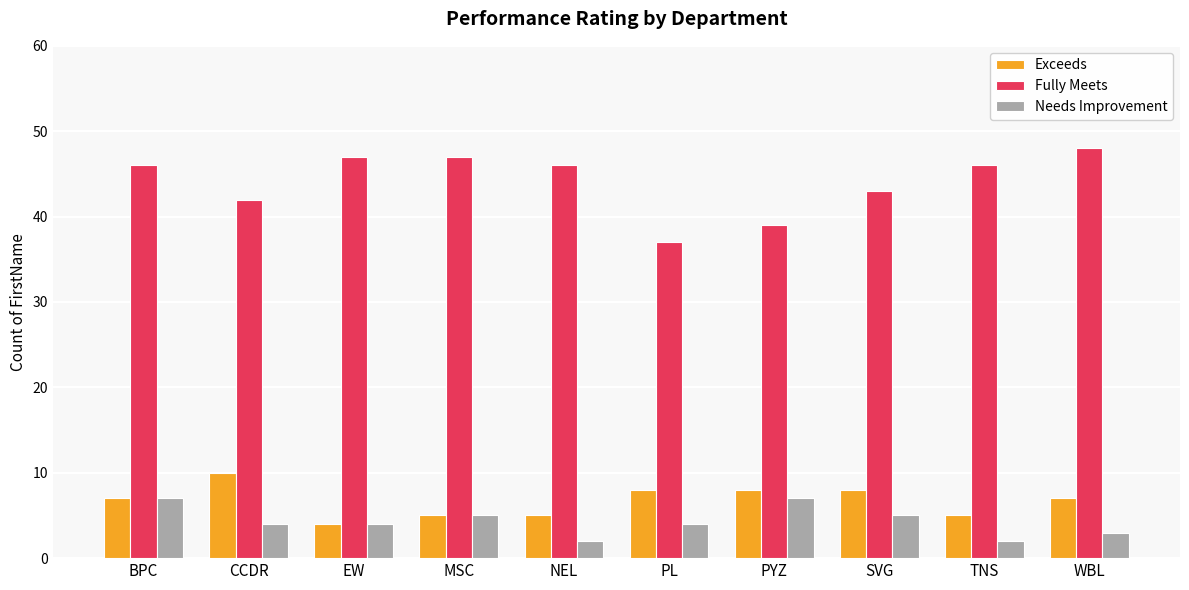

What is the highest value of the Fully Meets series?

48